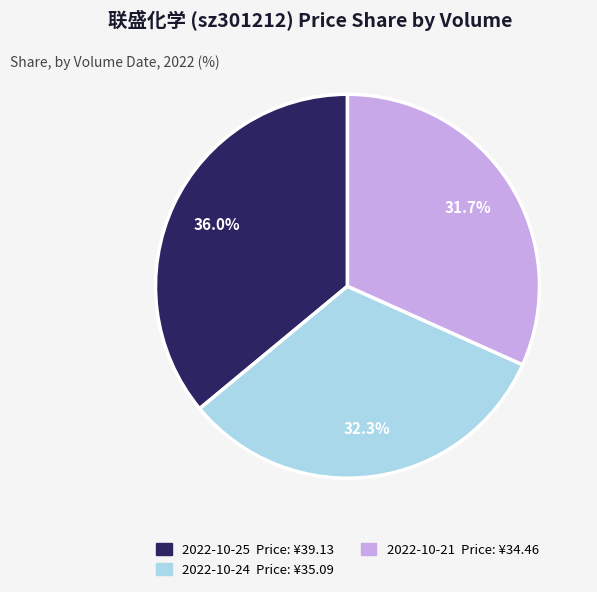

Is there a majority slice in this chart?

No